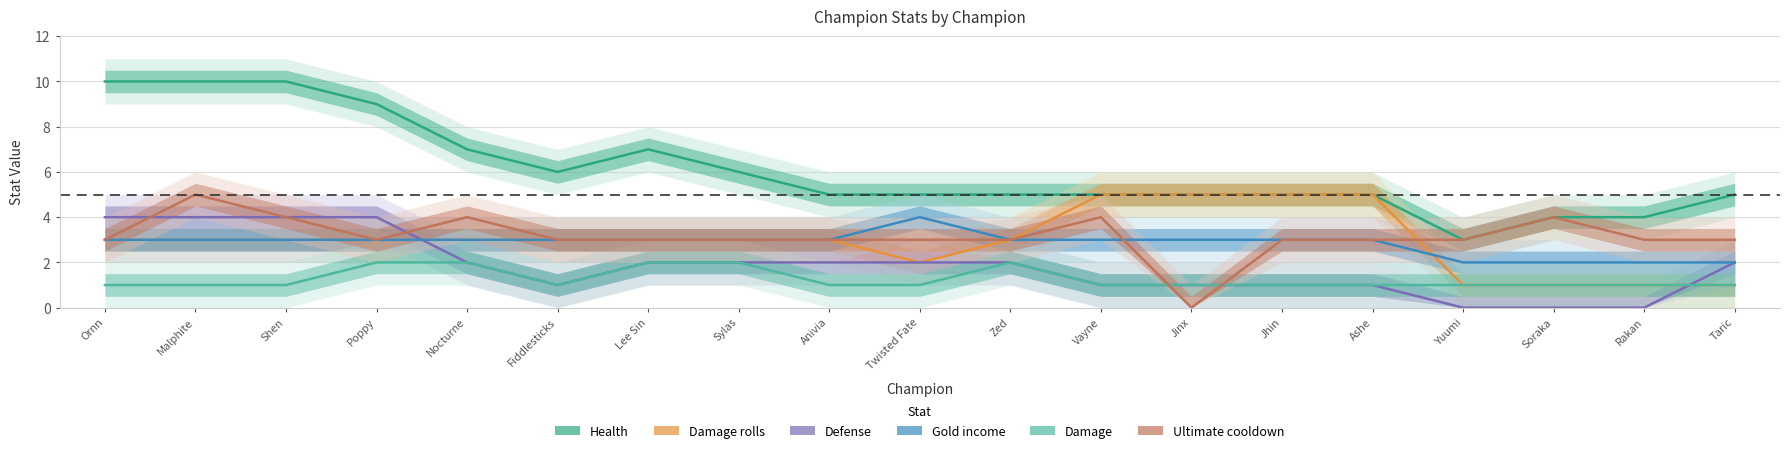

Which label corresponds to the smallest value in the chart?

Yuumi